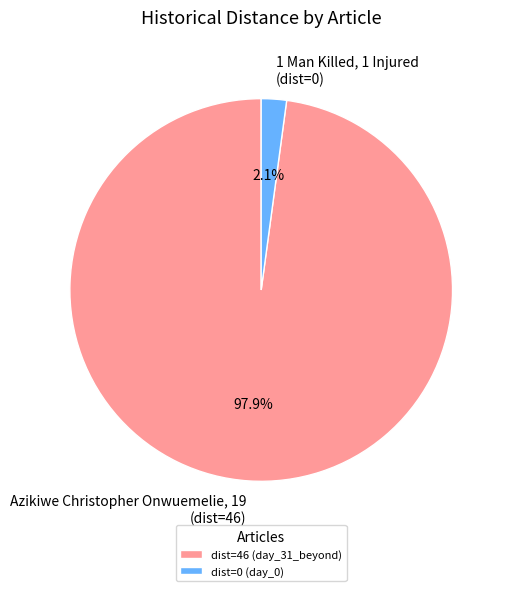

Is there a majority slice in this chart?

Yes